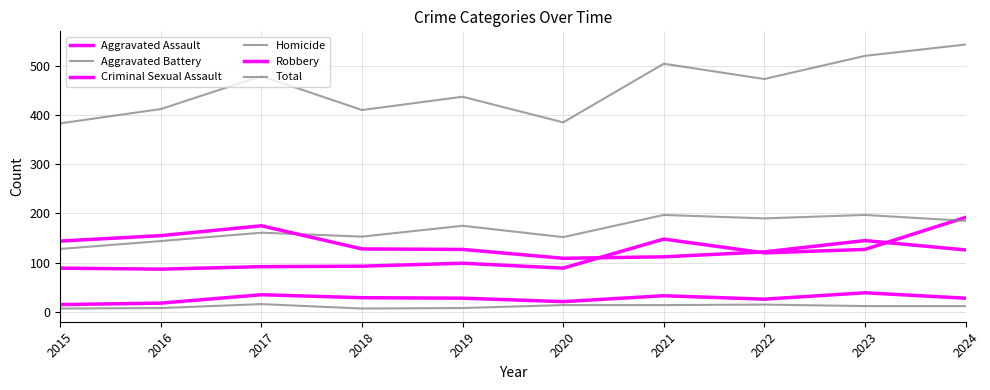

At 2017, list the series in order from smallest to largest.

Homicide, Criminal Sexual Assault, Aggravated Assault, Aggravated Battery, Robbery, Total